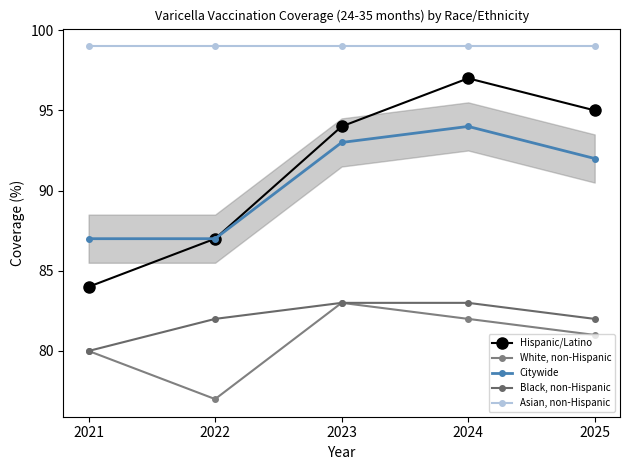

Is the value of Citywide at 2022 greater than the value of White, non-Hispanic at 2025?

Yes